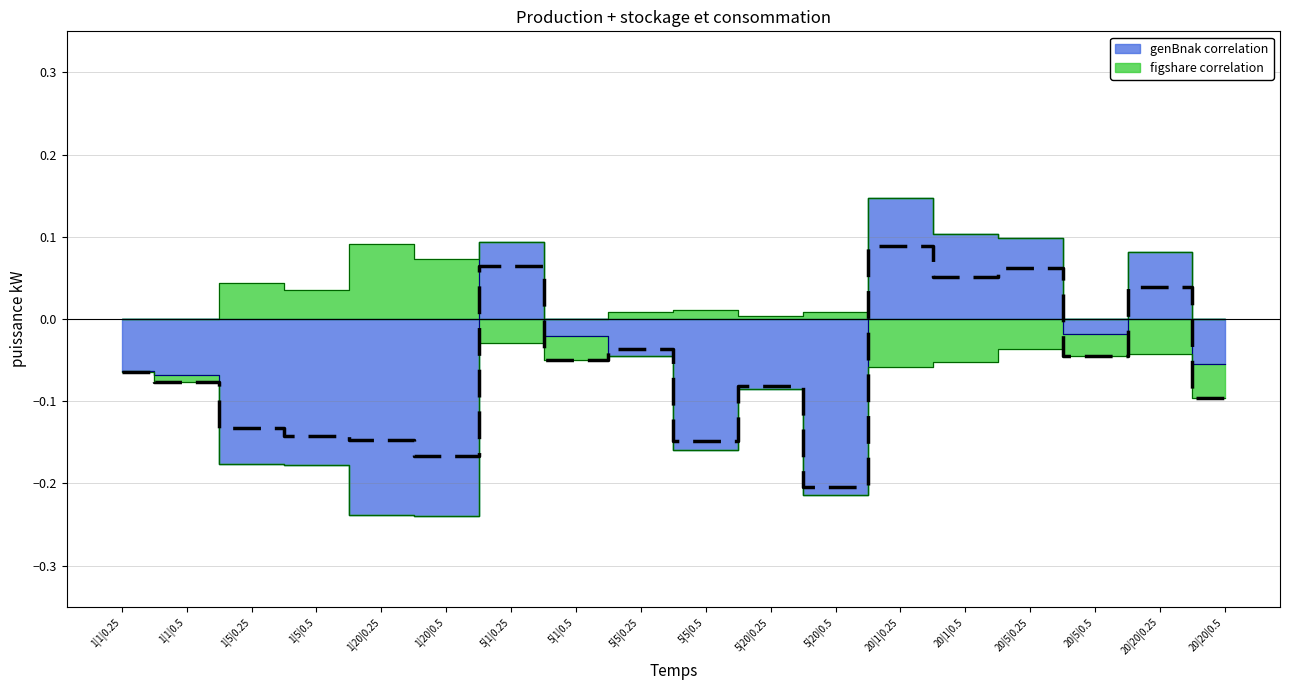

How many intersections are there between genBnak correlation and figshare correlation?

4